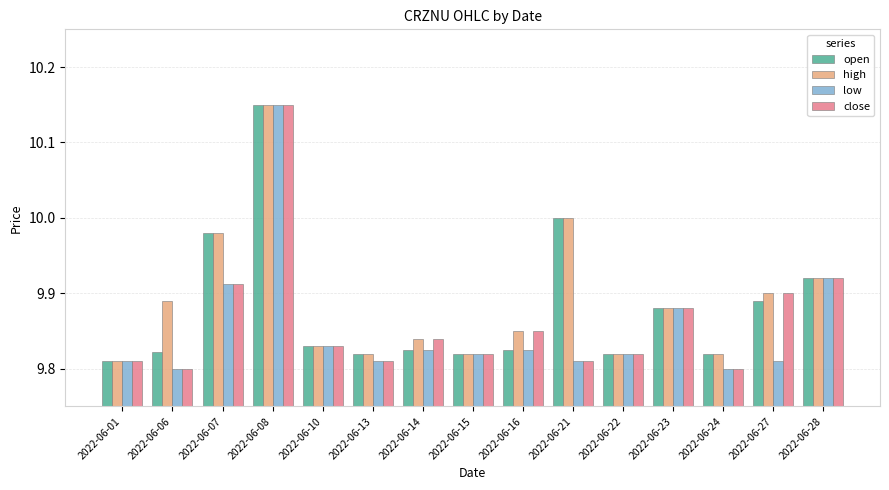

At how many categories does at least one series exceed 9?

15